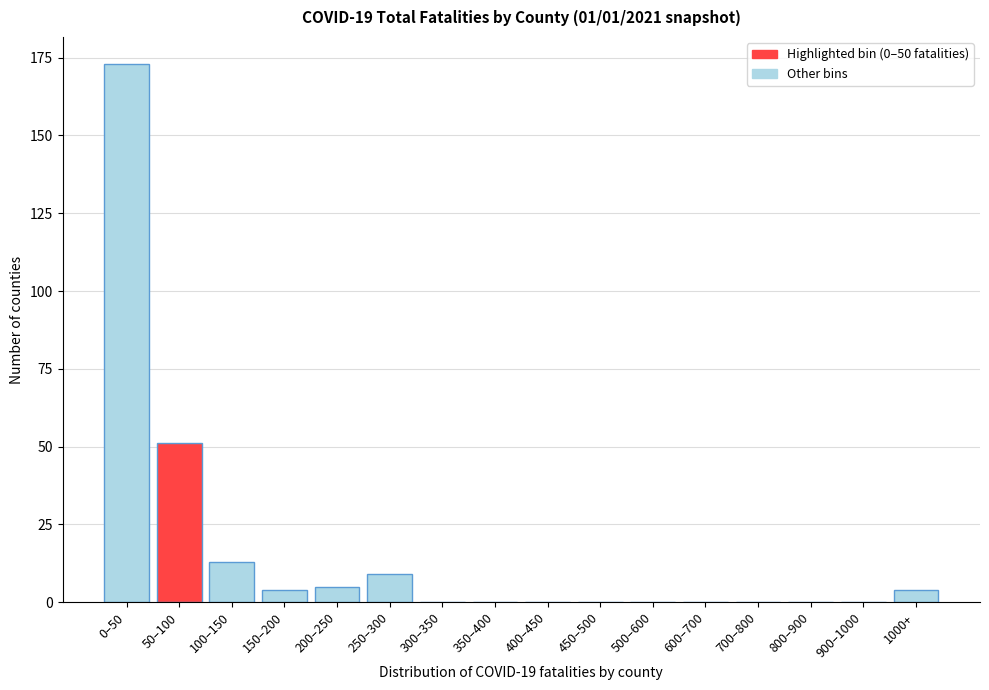

Reading left to right, what are all the values shown in this chart?

0–50=173	50–100=51	100–150=13	150–200=4	200–250=5	250–300=9	300–350=0	350–400=0	400–450=0	450–500=0	500–600=0	600–700=0	700–800=0	800–900=0	900–1000=0	1000+=4